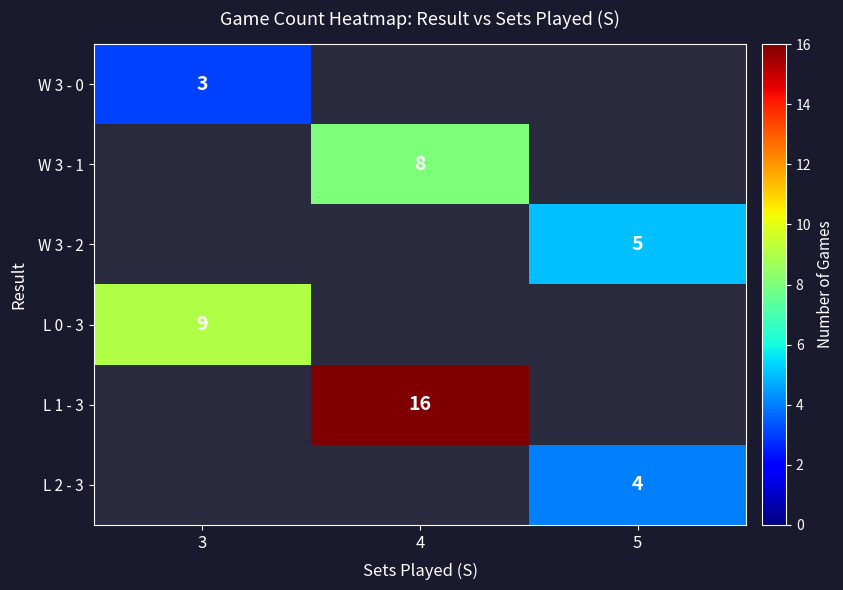

Is it true that W 3 - 1 equals 8 at 4?

True